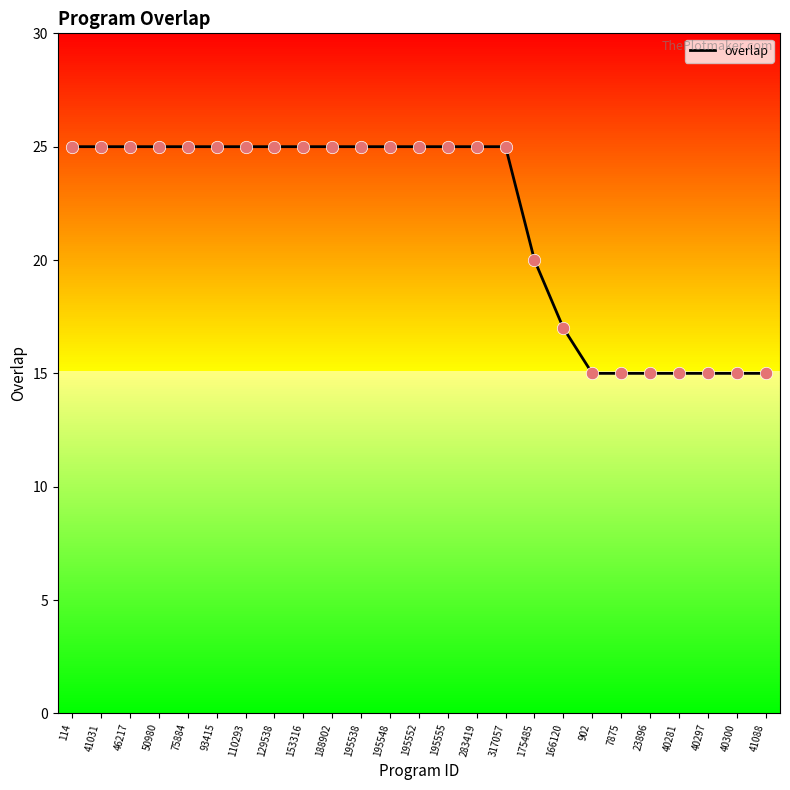

What is the ratio of the value at 40300 to the value at 317057?

0.6